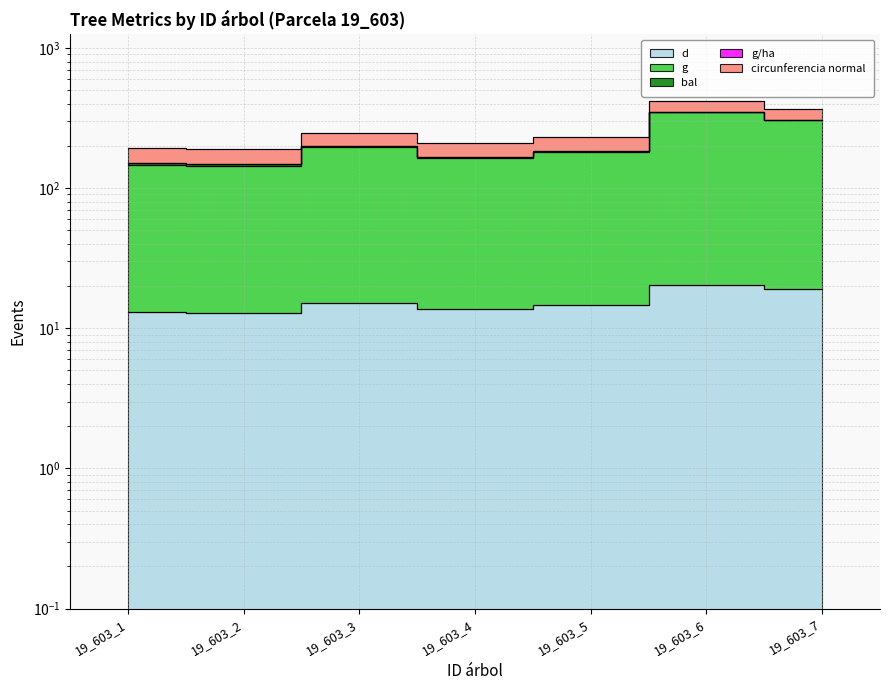

What is the approximate value of g/ha at 19_603_1?

150.8